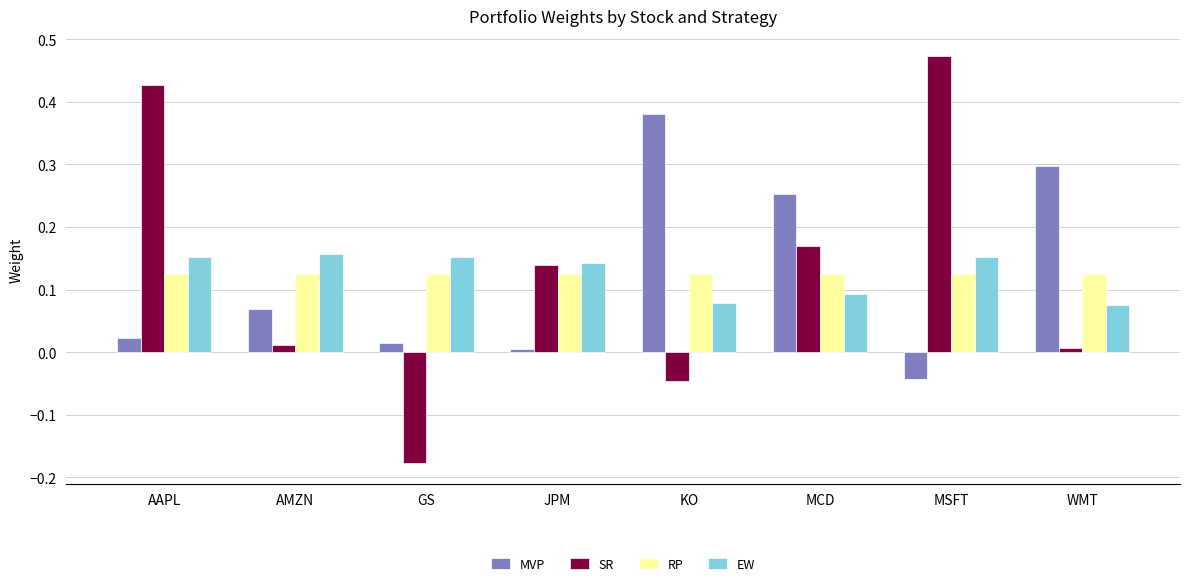

What is the difference between the SR values at MSFT and GS?

0.7